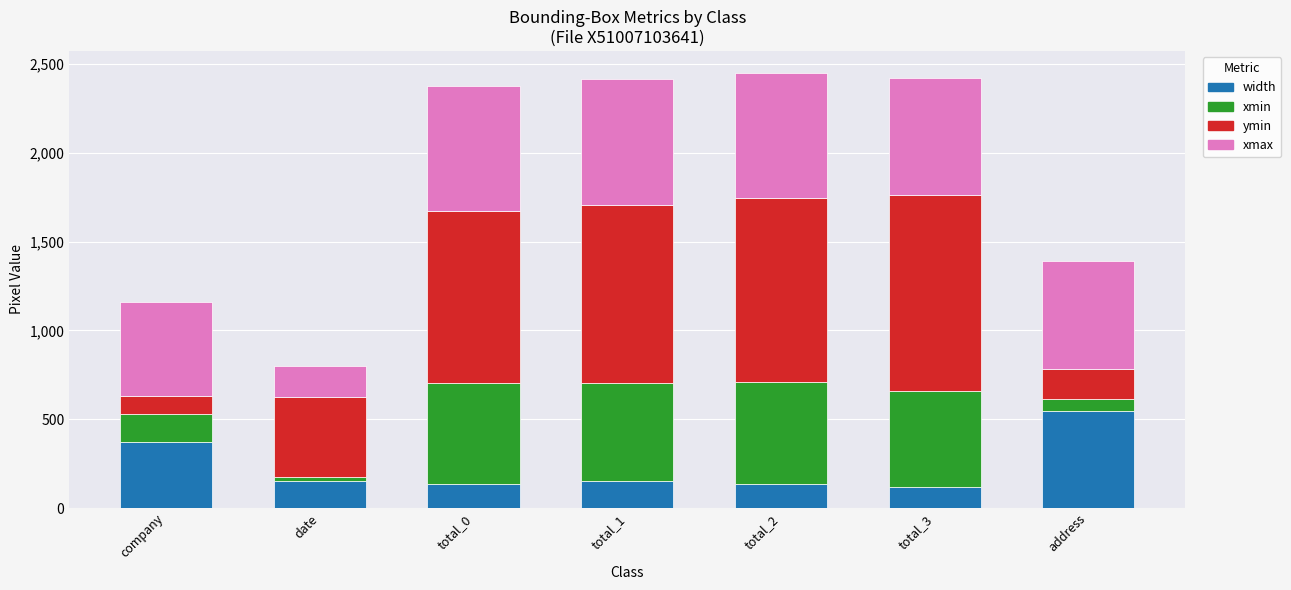

What is the total value across all series at total_3?

2420